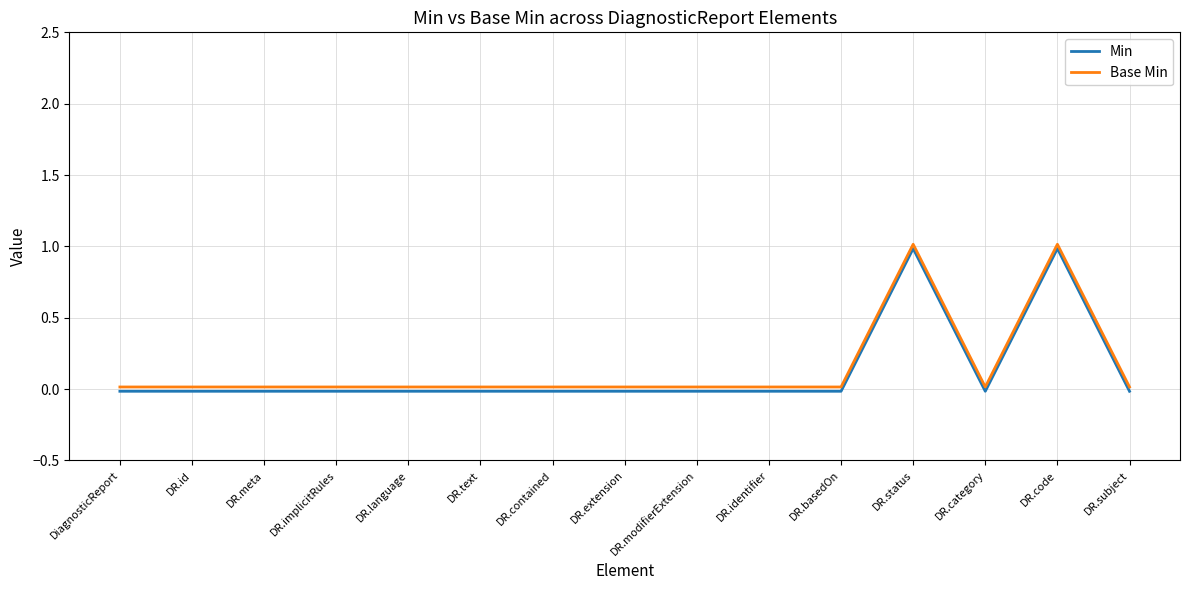

List the series in order of their overall mean, lowest first.

Min, Base Min